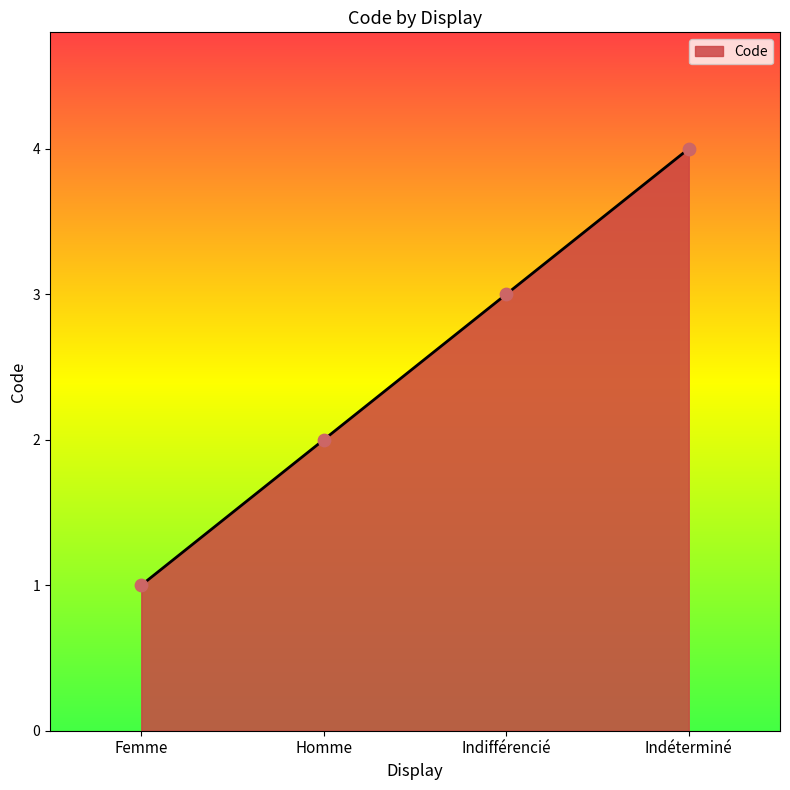

Which has a higher value, Homme or Indifférencié?

Indifférencié